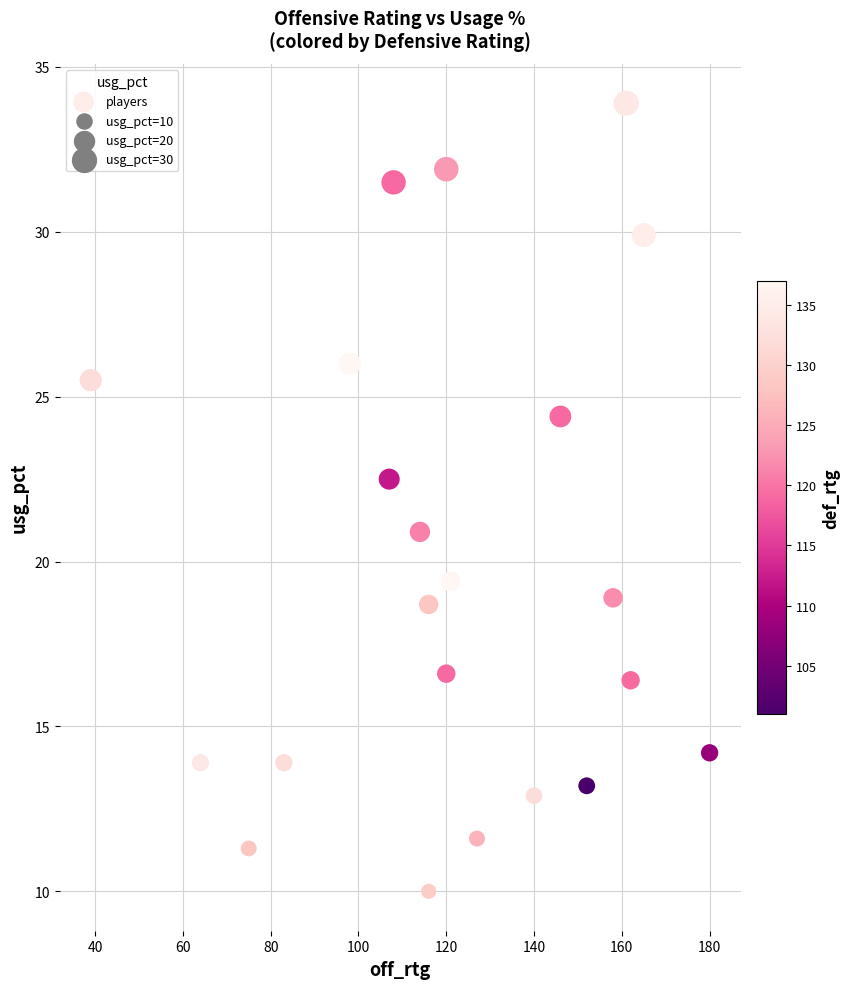

What is the range of X values (max minus min)?

141.0